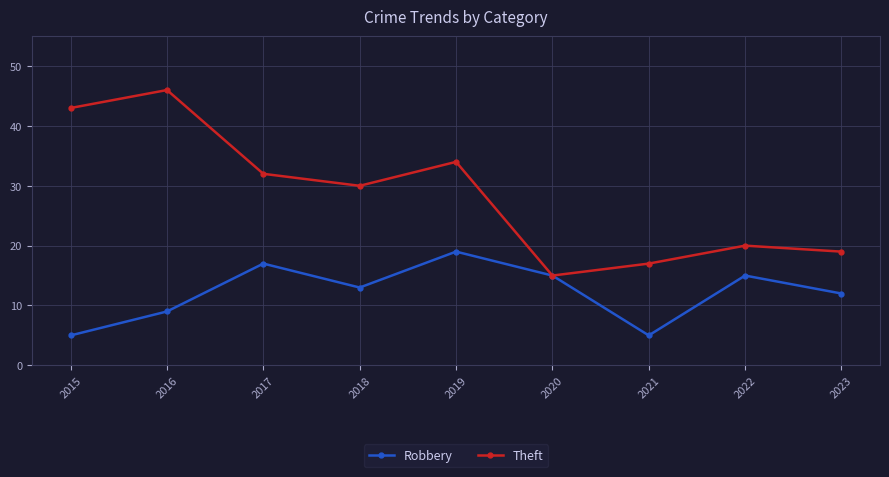

What is the approximate value of Theft at 2022, to the nearest 5?

20